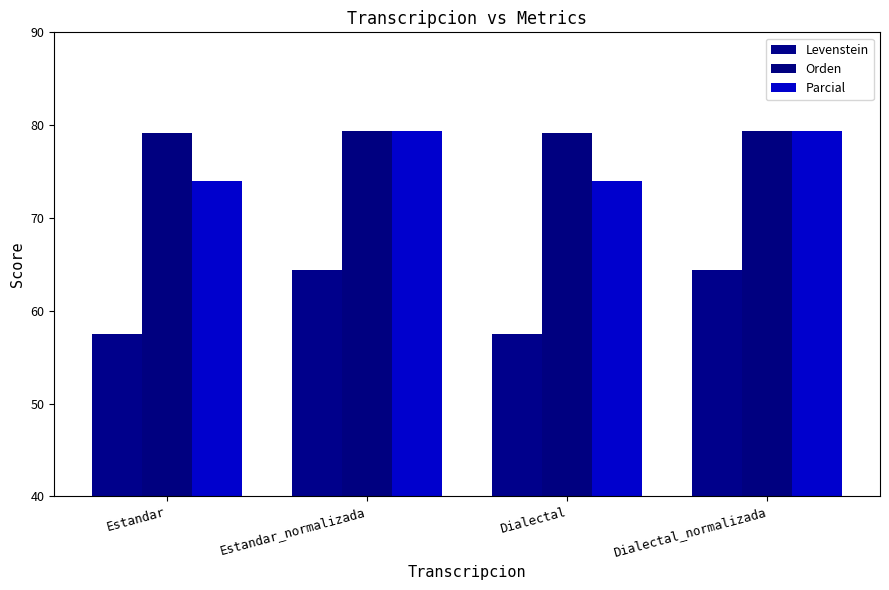

What is the sum of the Orden values at Estandar_normalizada and Dialectal_normalizada?

158.7